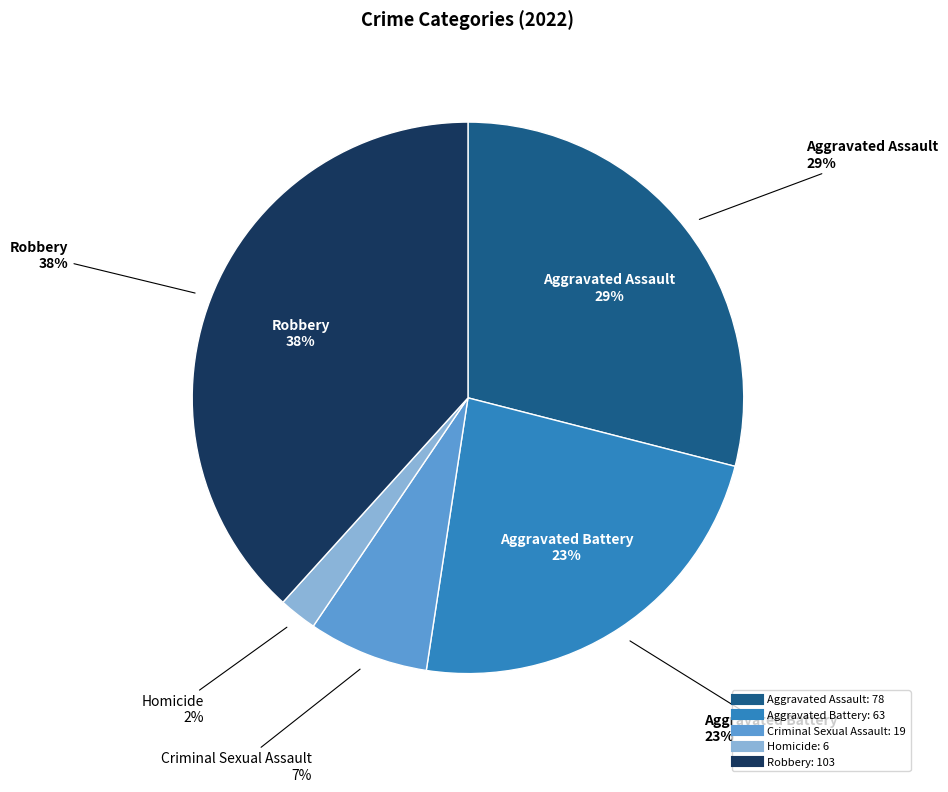

What portion of the pie excludes Homicide?

97.8%